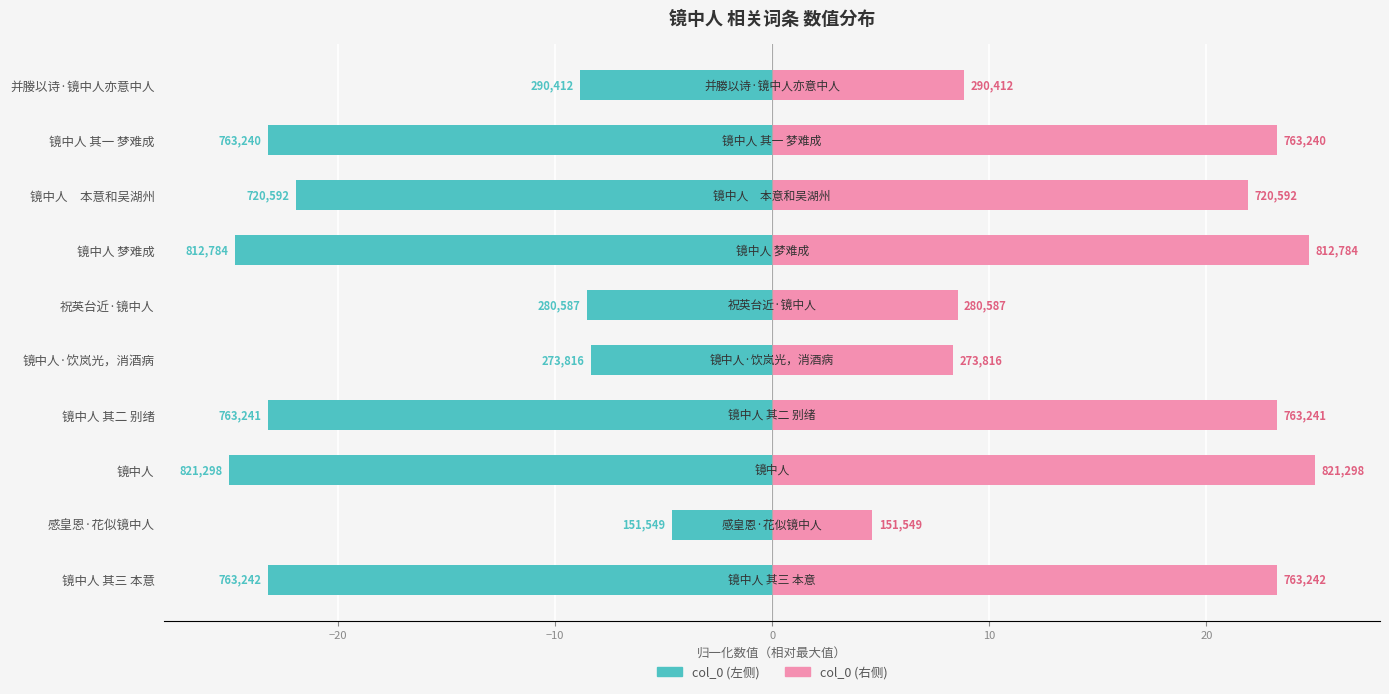

Which series has the largest range (max minus min)?

col_0 (左)